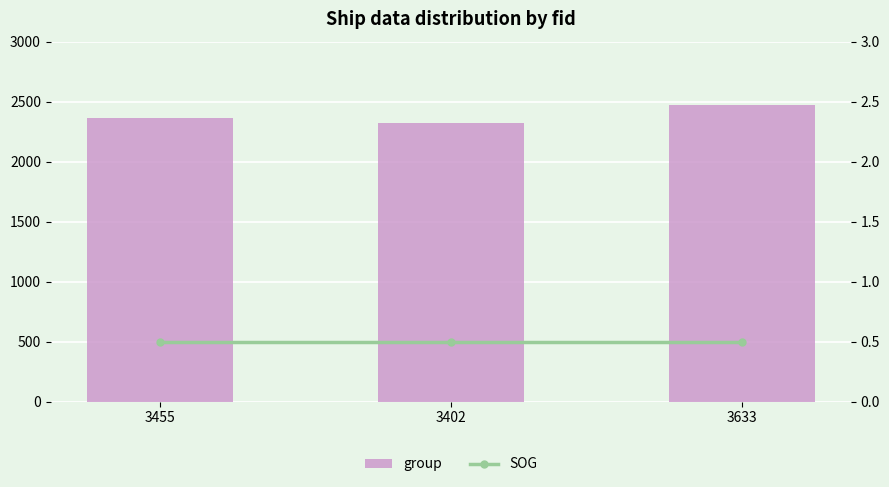

How many groups of bars are there?

3